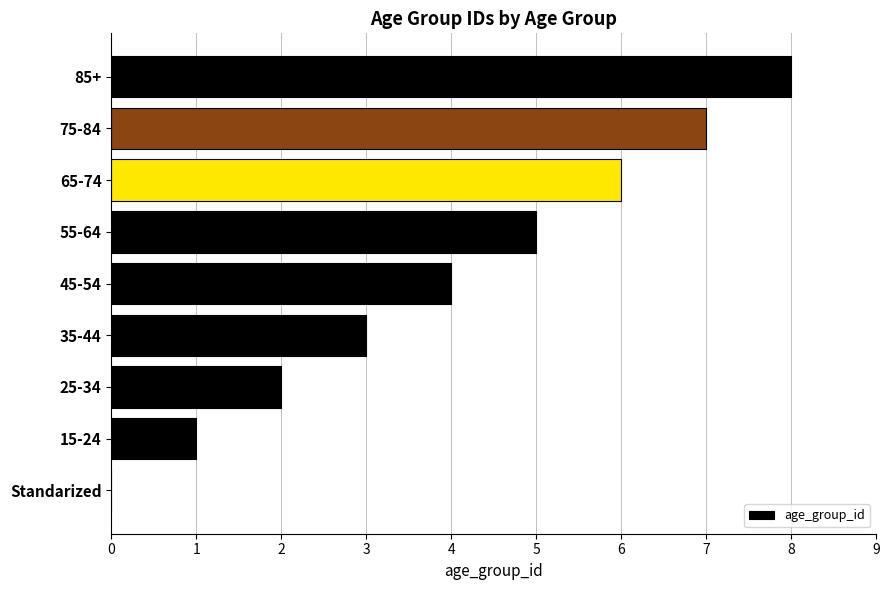

What is the sum of all values?

36